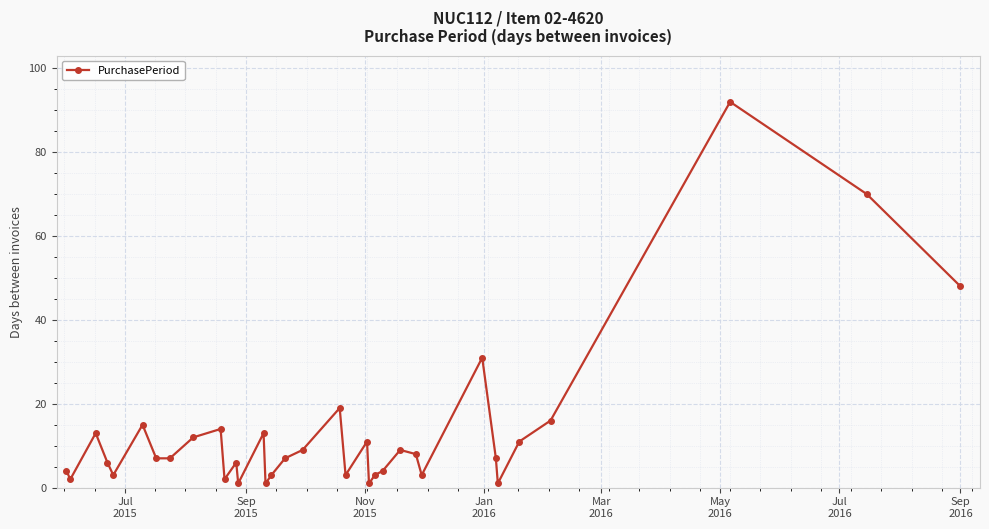

True or false: the data has more than 1 interior local peaks.

True